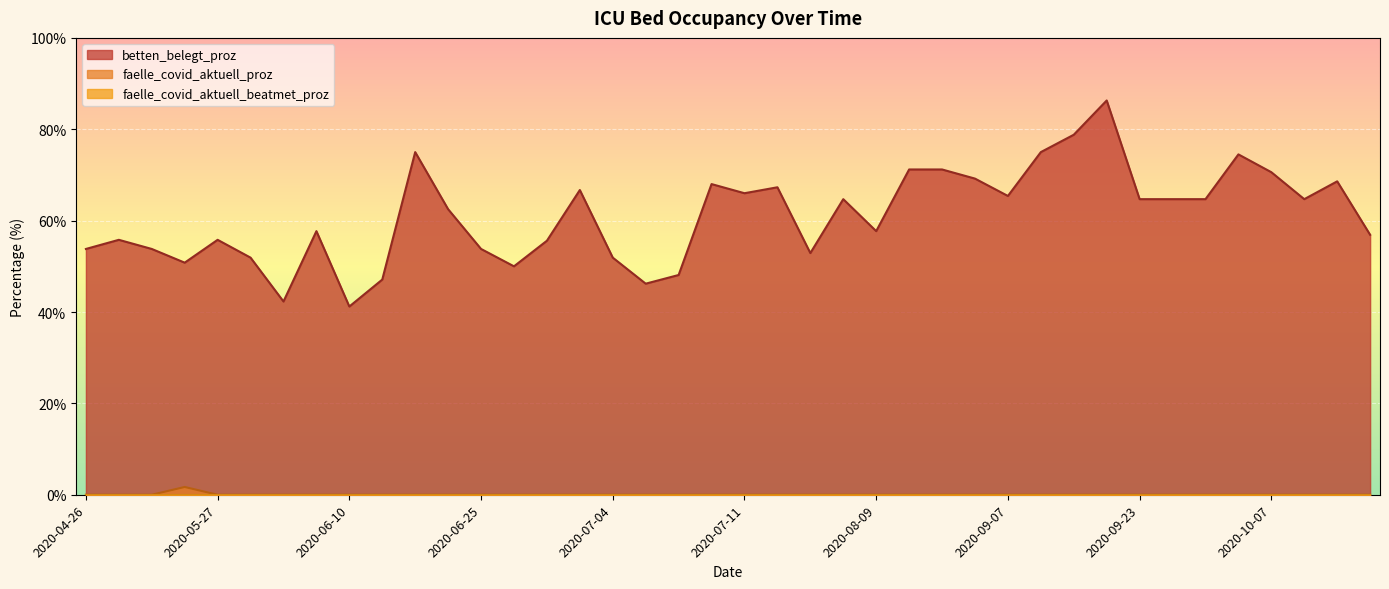

What are all the series names shown in the legend?

betten_belegt_proz, faelle_covid_aktuell_proz, faelle_covid_aktuell_beatmet_proz